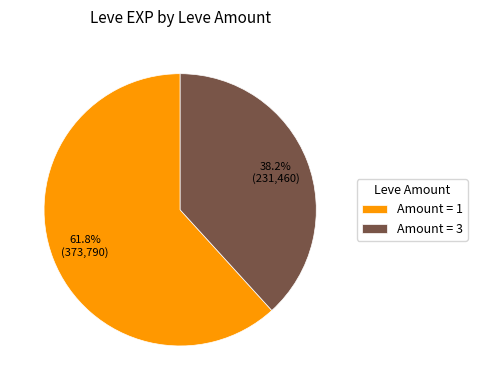

Rank the categories by value from highest to lowest.

Amount = 1, Amount = 3